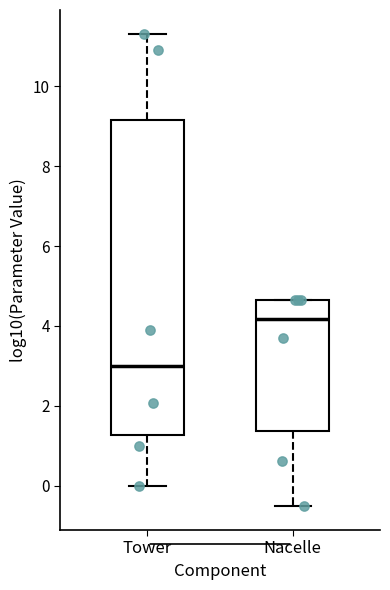

Reading left to right, read every box against the y-axis: the position of its median line, the range the box covers, and the ends of its whiskers. The values are not printed on the chart, so give them approximately, as read against the axis.

Tower: median 3.0, box 1.2 to 9.2, whiskers 0.0 to 11.4
Nacelle: median 4.2, box 1.4 to 4.6, whiskers -0.6 to 4.6